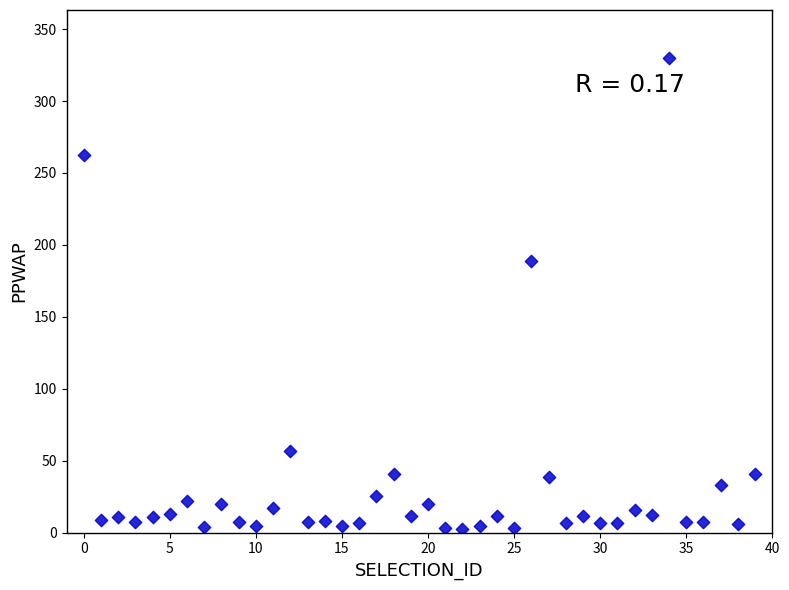

What is the range of Y values (max minus min)?

327.9